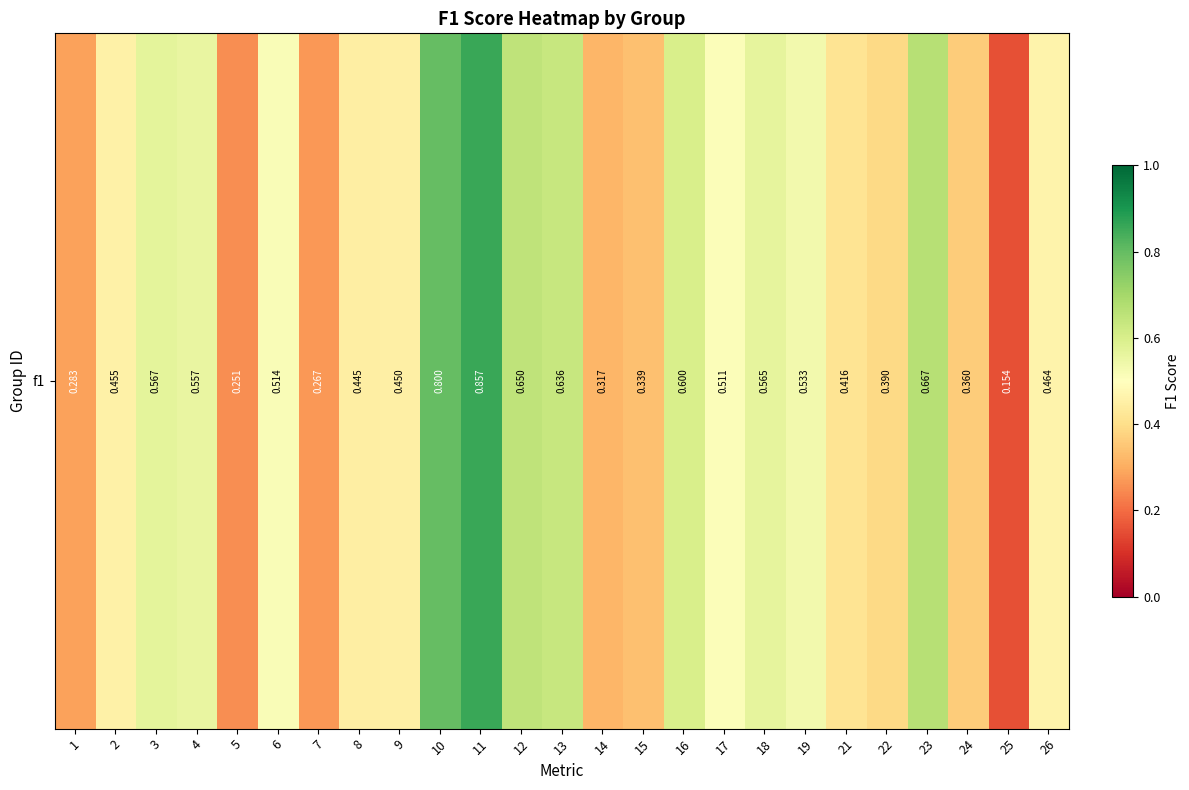

Which category has the highest value across all series?

11